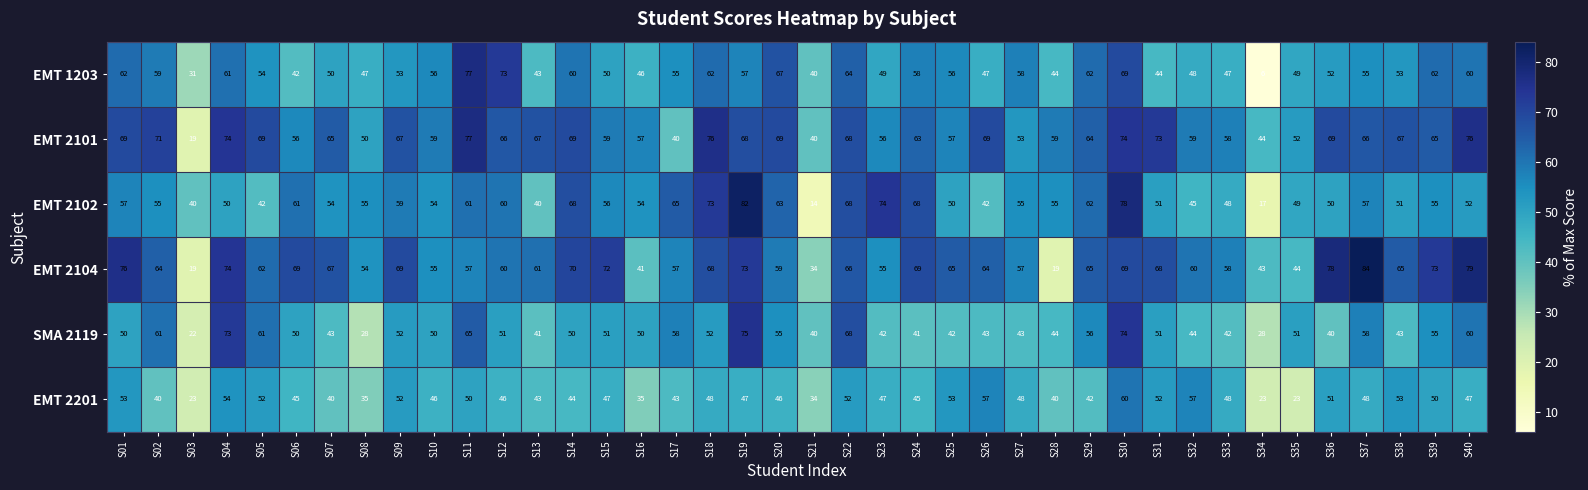

Is it true that EMT 2104 equals 73 at S19?

True